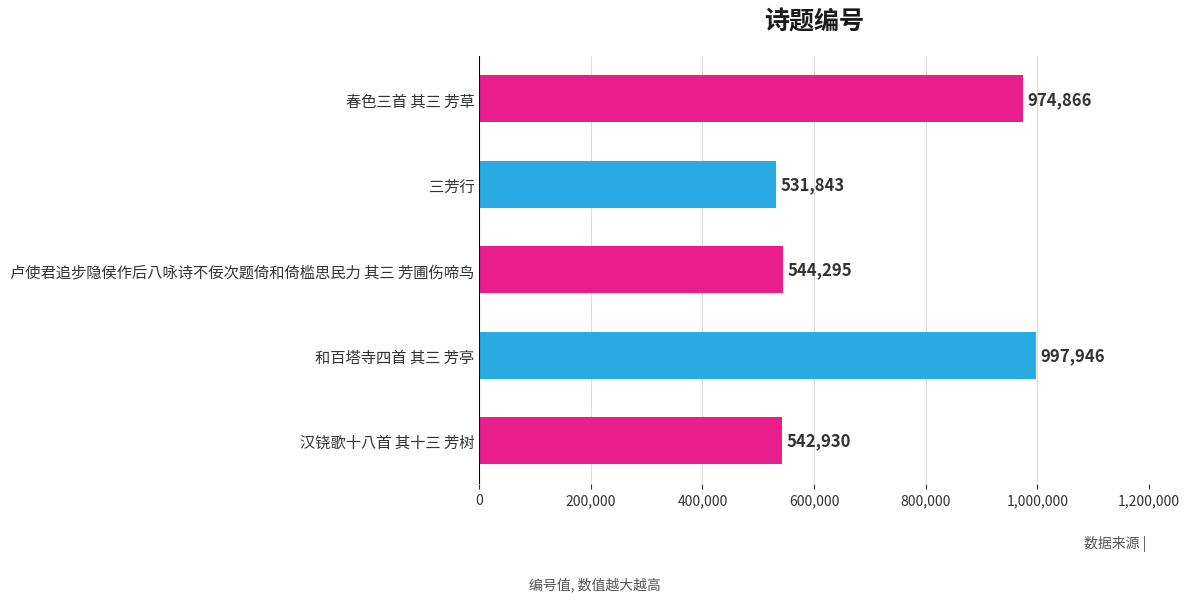

List the labels in order of value, largest first.

和百塔寺四首 其三 芳亭, 春色三首 其三 芳草, 卢使君追步隐侯作后八咏诗不佞次题倚和倚槛思民力 其三 芳圃伤啼鸟, 汉铙歌十八首 其十三 芳树, 三芳行